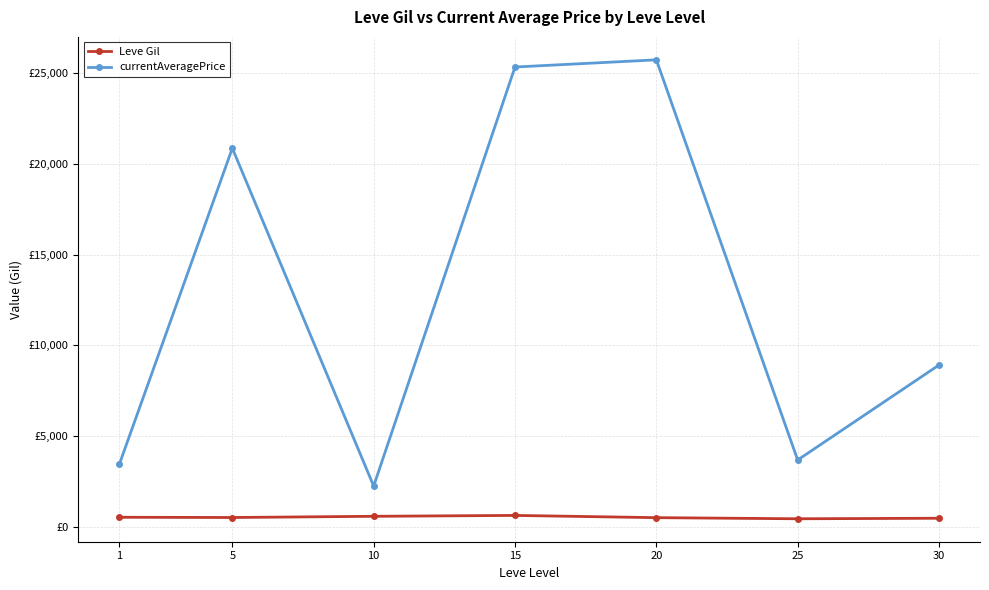

The value of Leve Gil at 15 is 623.3. True or false?

True